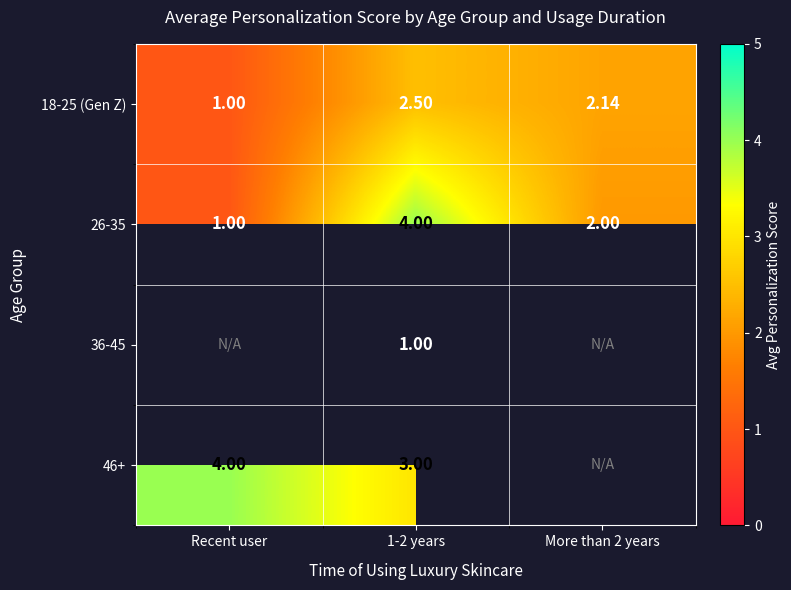

Which series has the largest total across all categories?

26-35